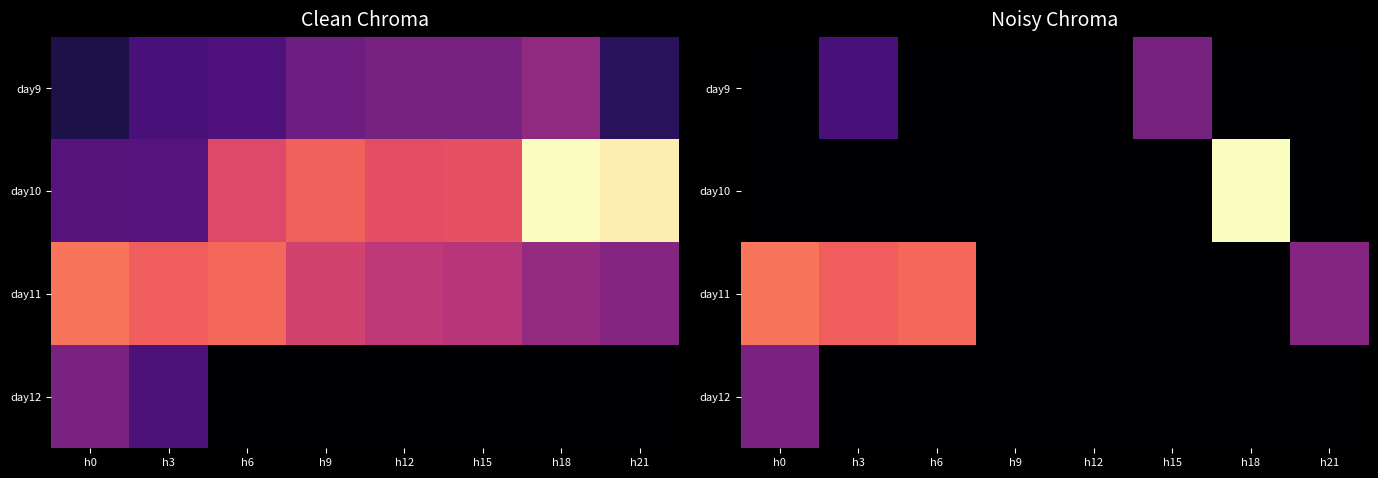

Between h9 and h18, which series saw the biggest shift?

day10